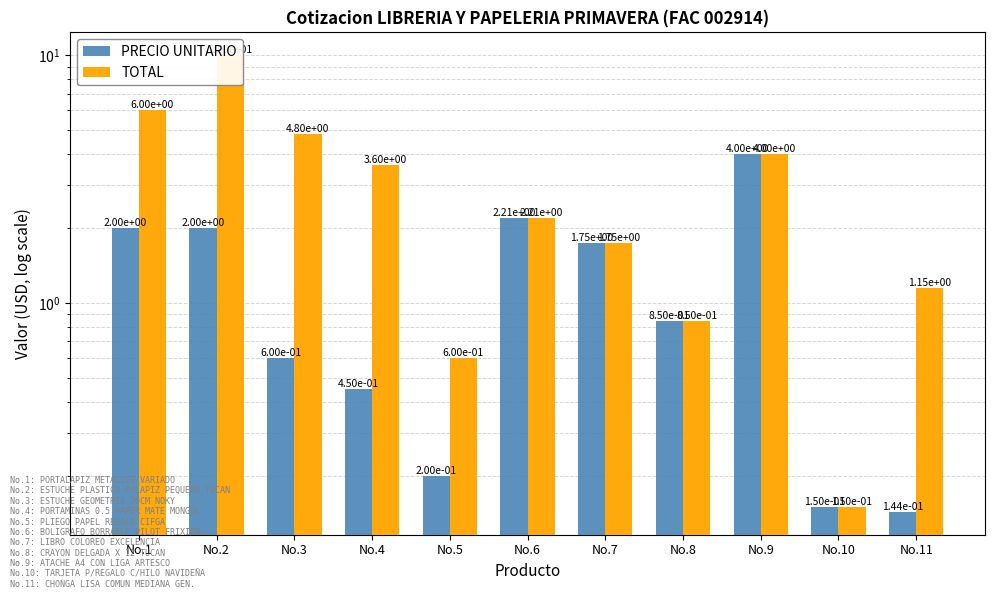

How many bars are there in each group?

2